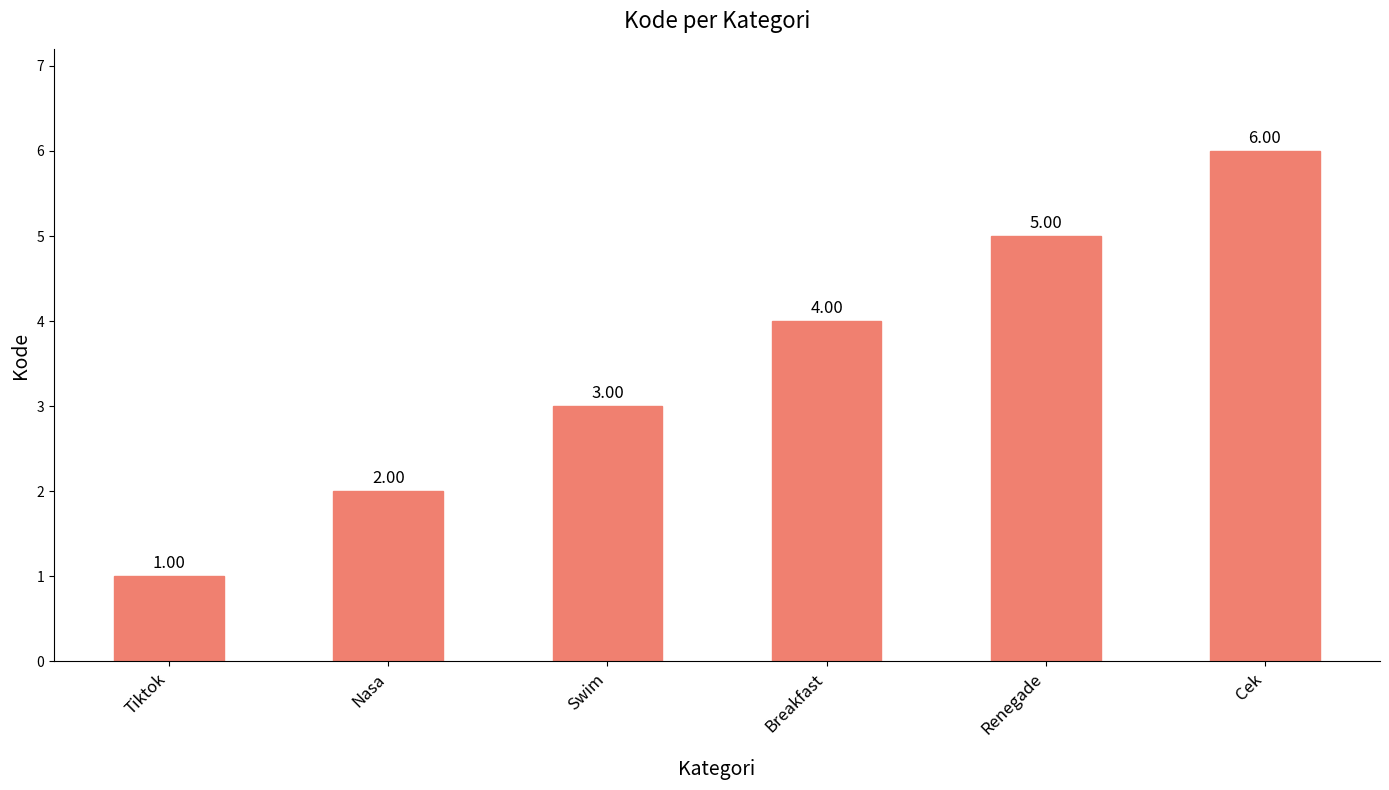

Read the value at Renegade.

5